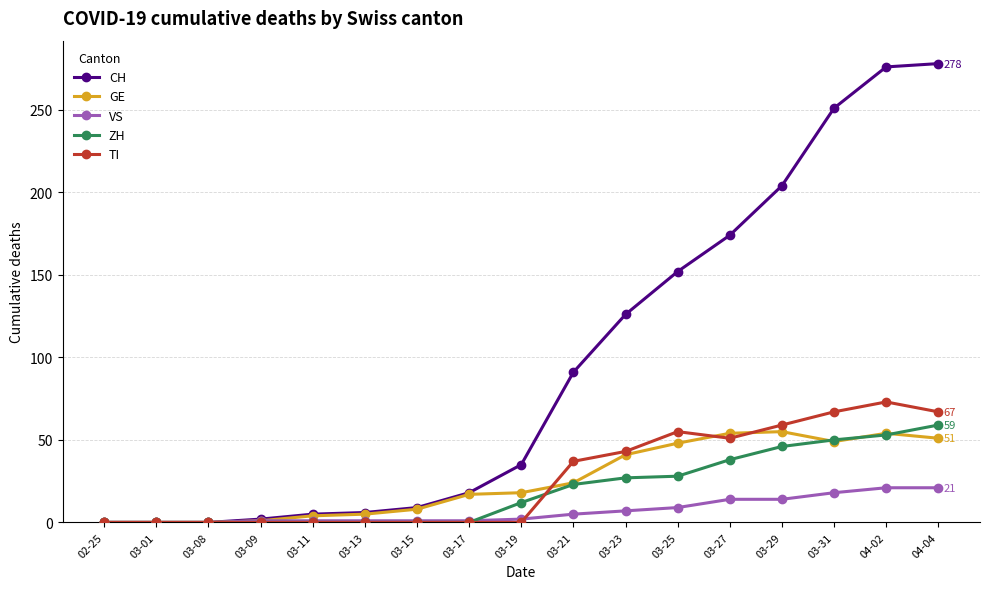

What is the greatest value displayed?

278